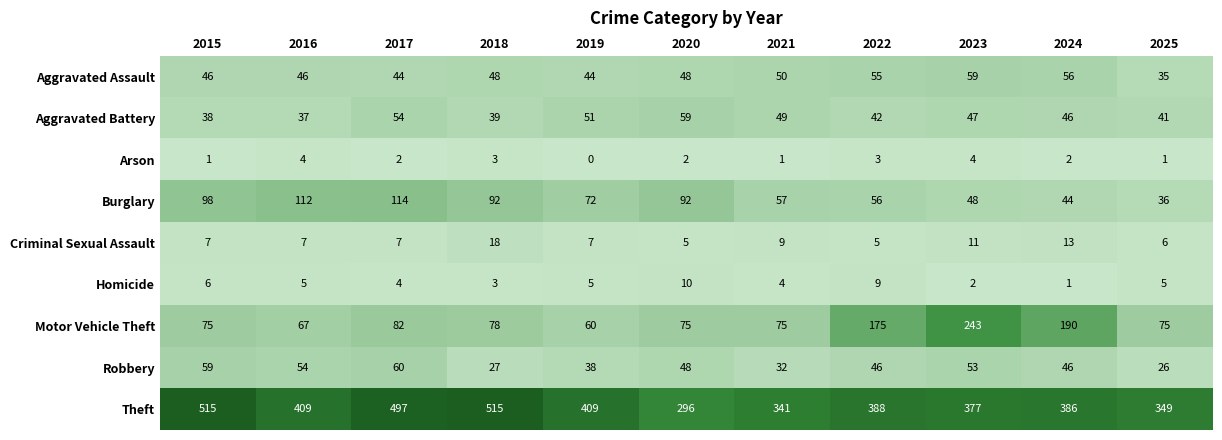

At 2023, list the series in order from smallest to largest.

Homicide, Arson, Criminal Sexual Assault, Aggravated Battery, Burglary, Robbery, Aggravated Assault, Motor Vehicle Theft, Theft